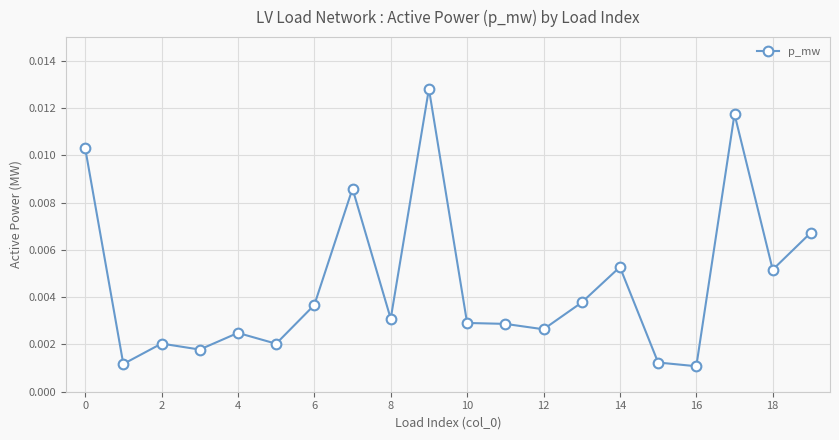

True or false: the data has more than 2 interior local peaks.

True